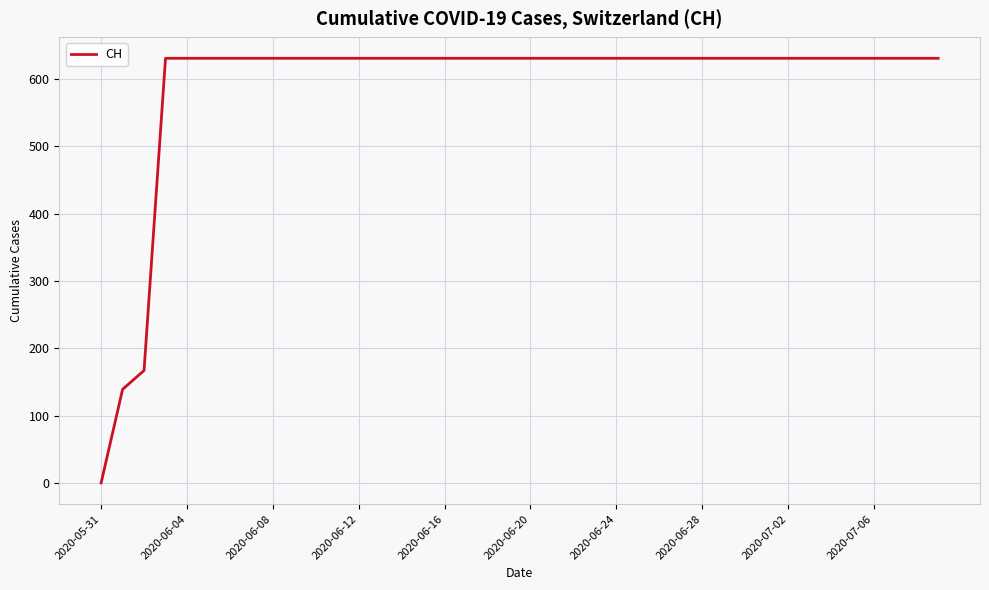

What is the maximum value shown in the chart?

631